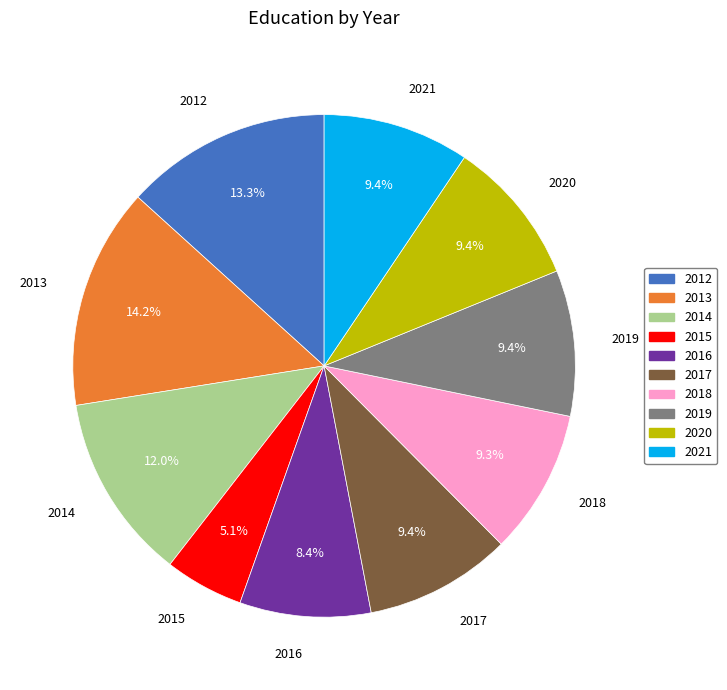

What is the smallest slice in the pie chart?

2015